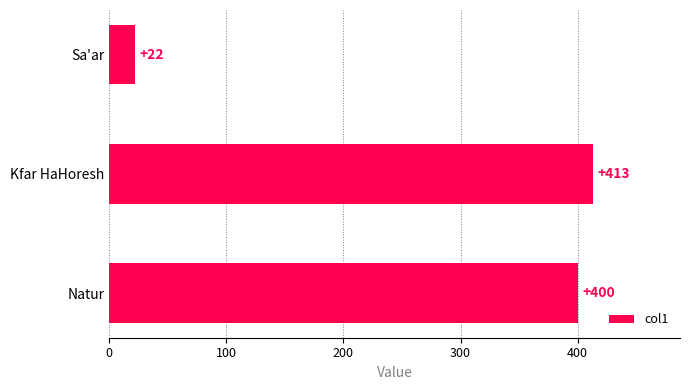

What is the change in value from Kfar HaHoresh to Natur?

-13